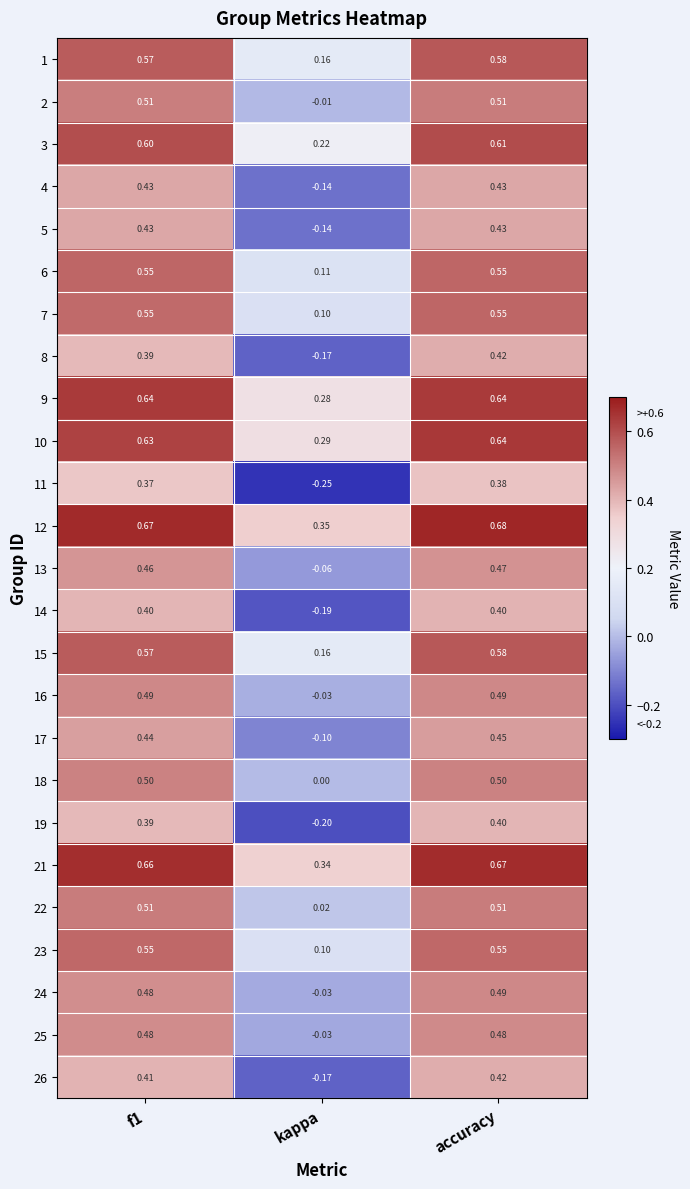

At which category does the chart reach its minimum across all series?

kappa